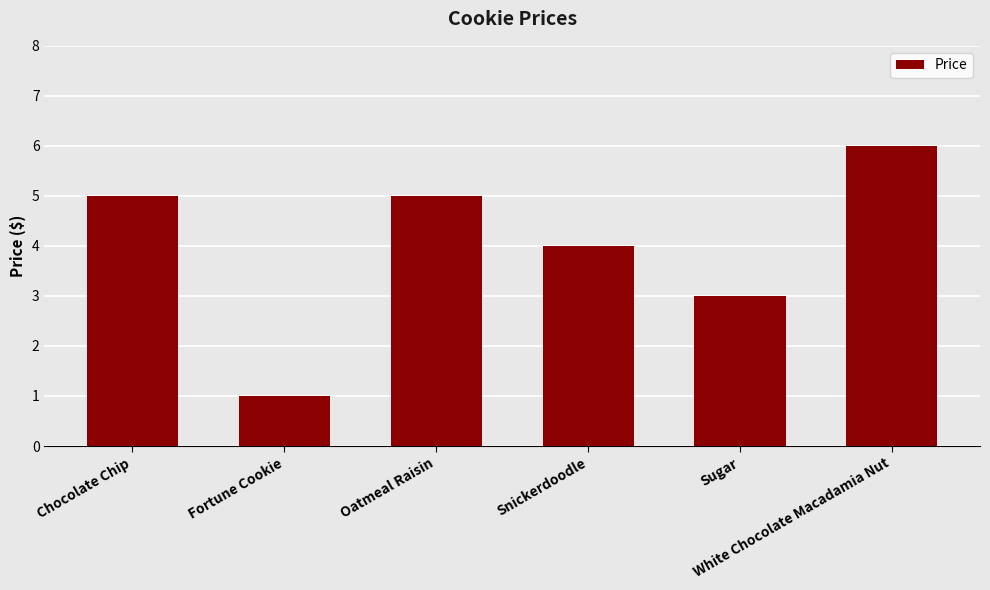

Are the bars grouped side by side (vs. stacked)?

No